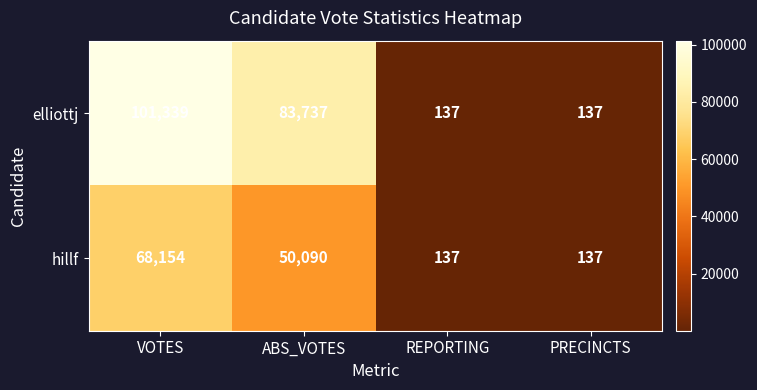

Read the elliottj value at VOTES, to the nearest 50.

101350